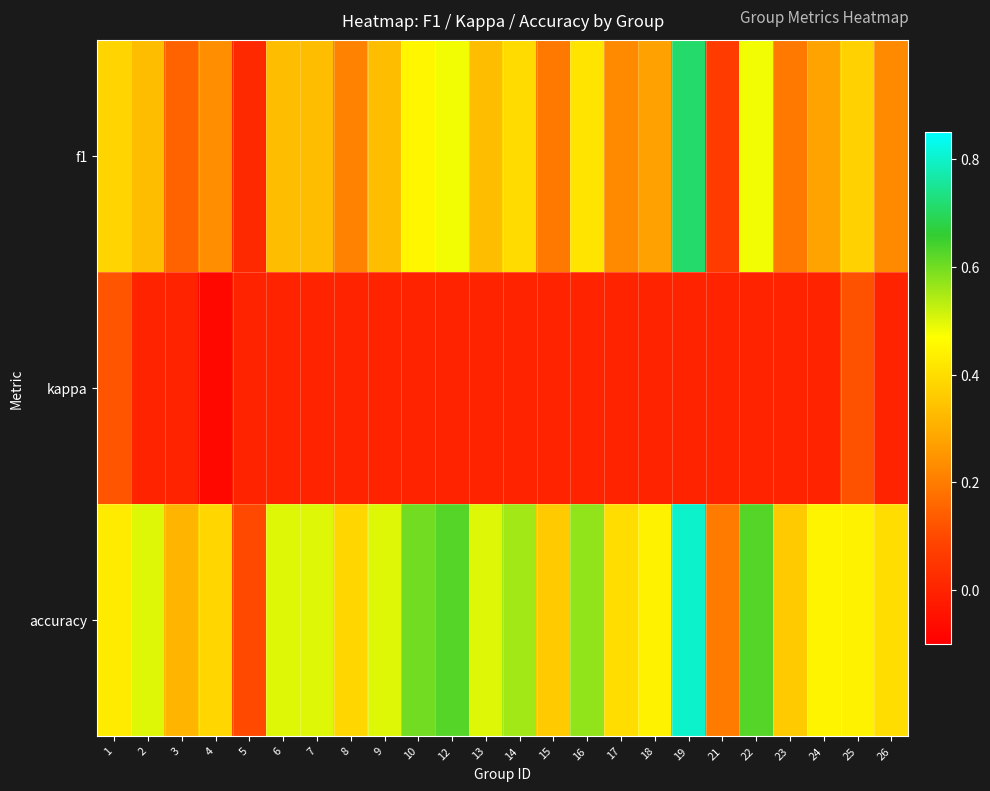

Between 19 and 16, which is larger?

19